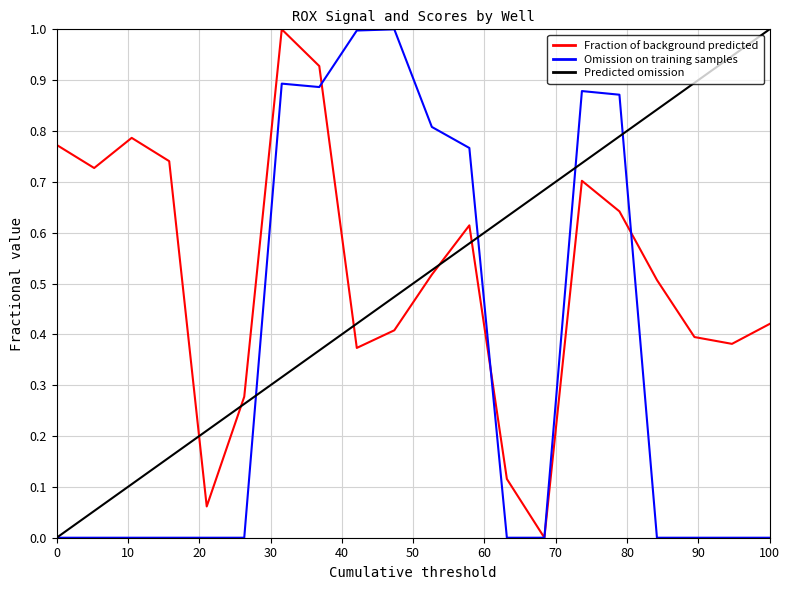

What is the highest value of the Omission on training samples series?

1.0